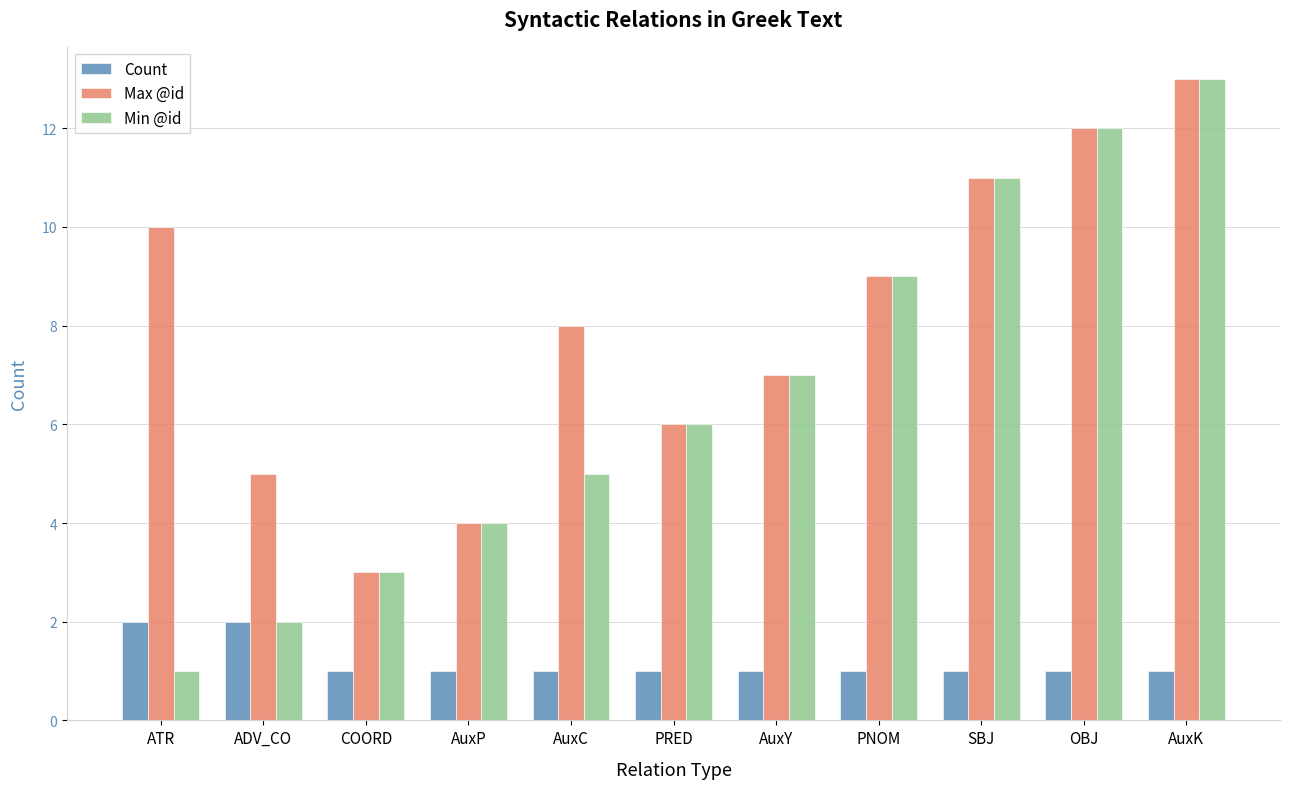

What is the difference between the maximum and second lowest values in the Count series?

1